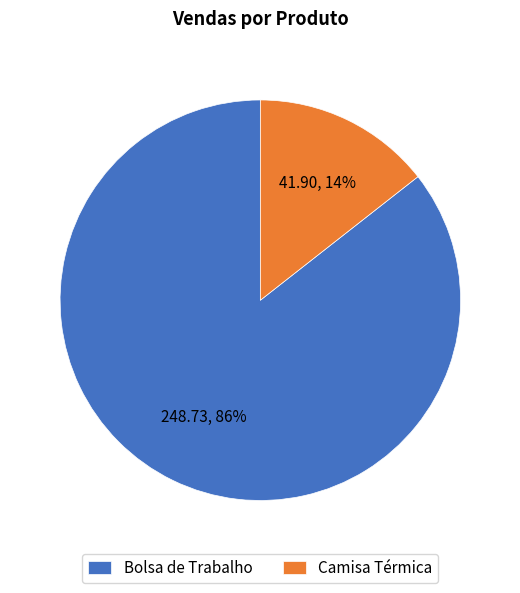

Is there any slice that represents more than half of the pie?

Yes